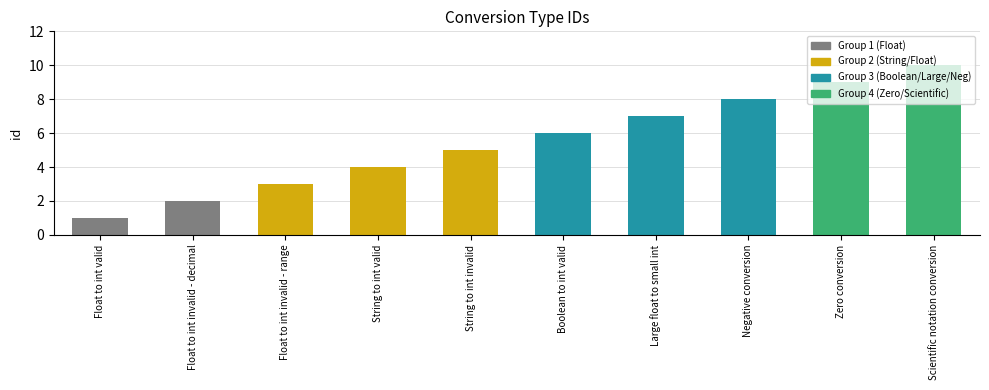

Which has a higher value, Zero conversion or Float to int invalid - range?

Zero conversion